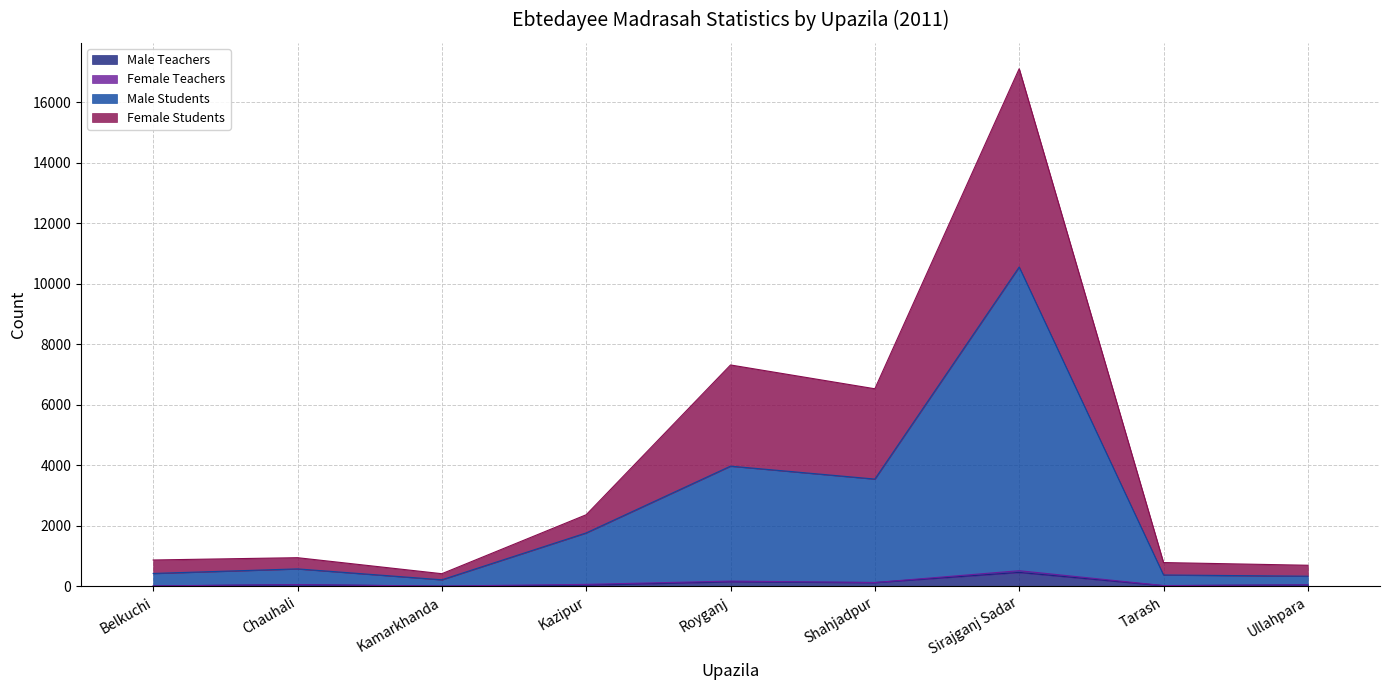

What is the highest value of the Male Teachers series?

463